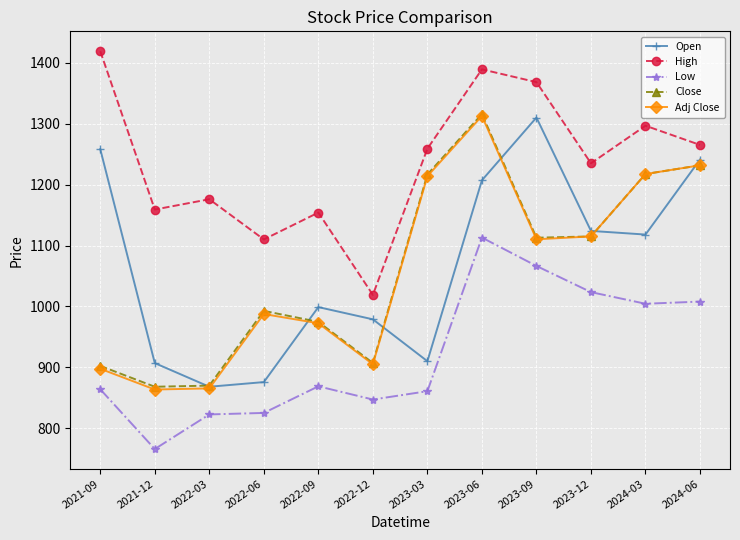

What is the maximum value shown in the chart?

1418.7